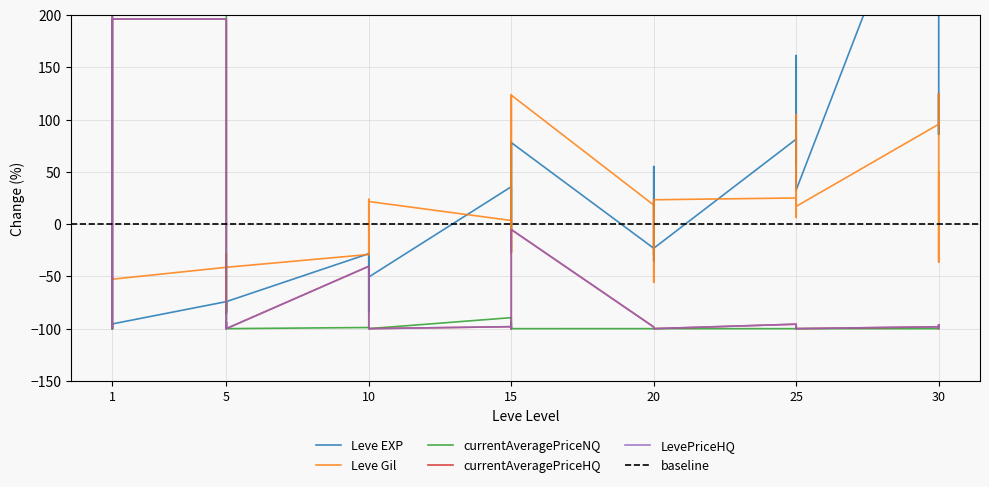

What is the difference between the Leve EXP values at 5 and 5?

5.8